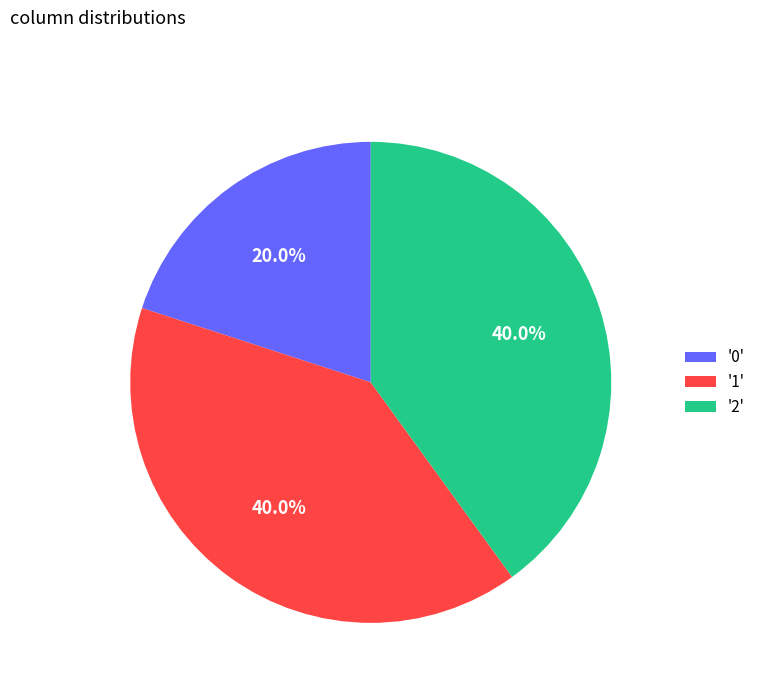

How many segments does this pie chart have?

3